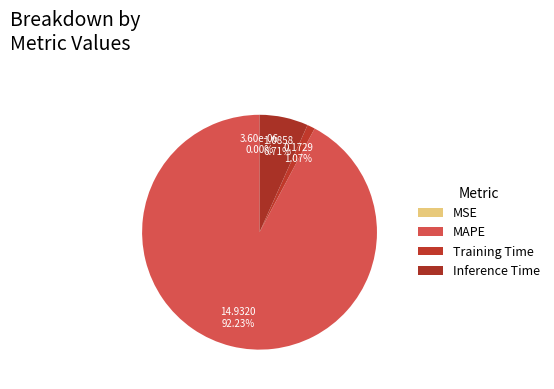

Count the number of slices in the pie.

4